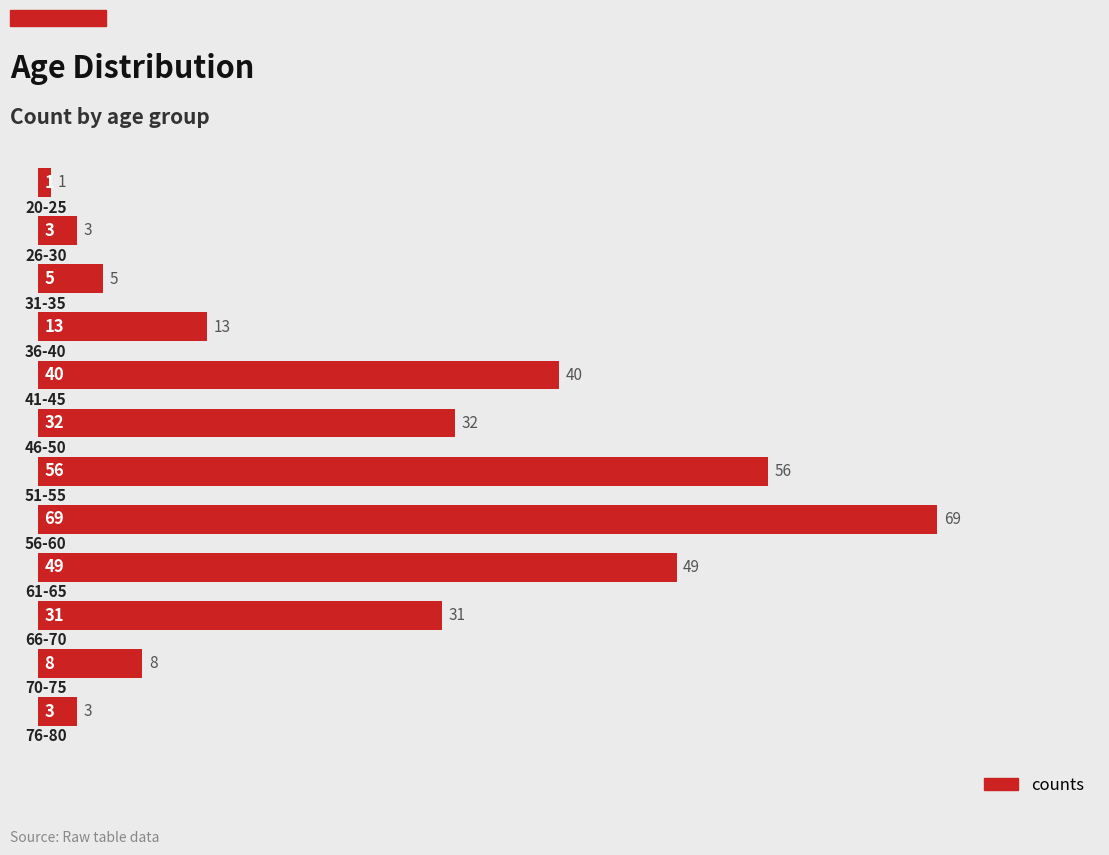

What is the average value?

26